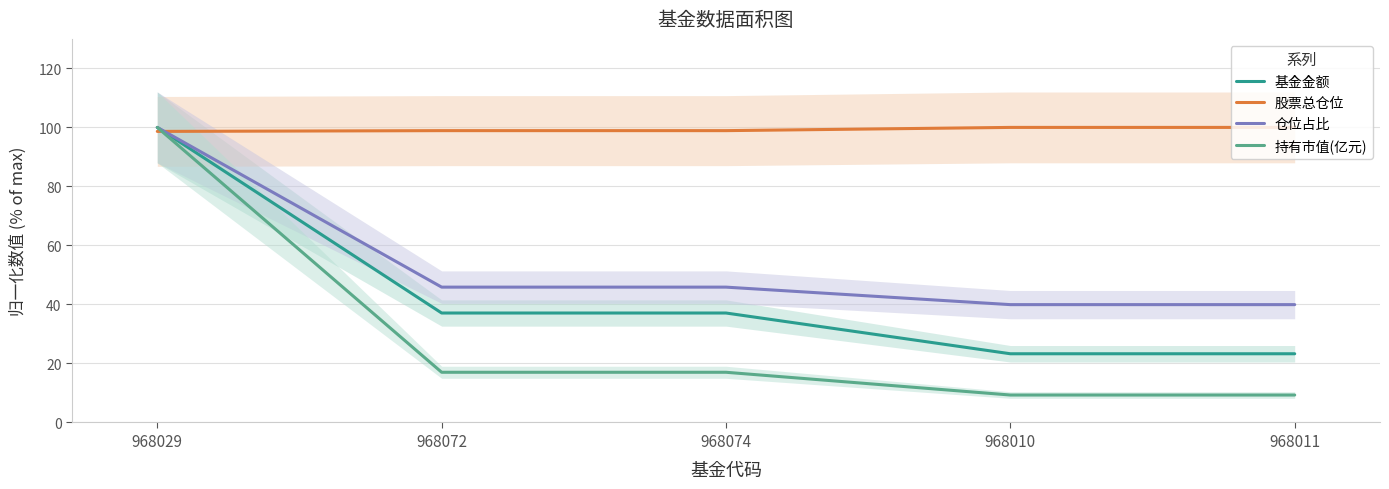

True or false: 股票总仓位 has more than 0 points higher than both neighbors.

False